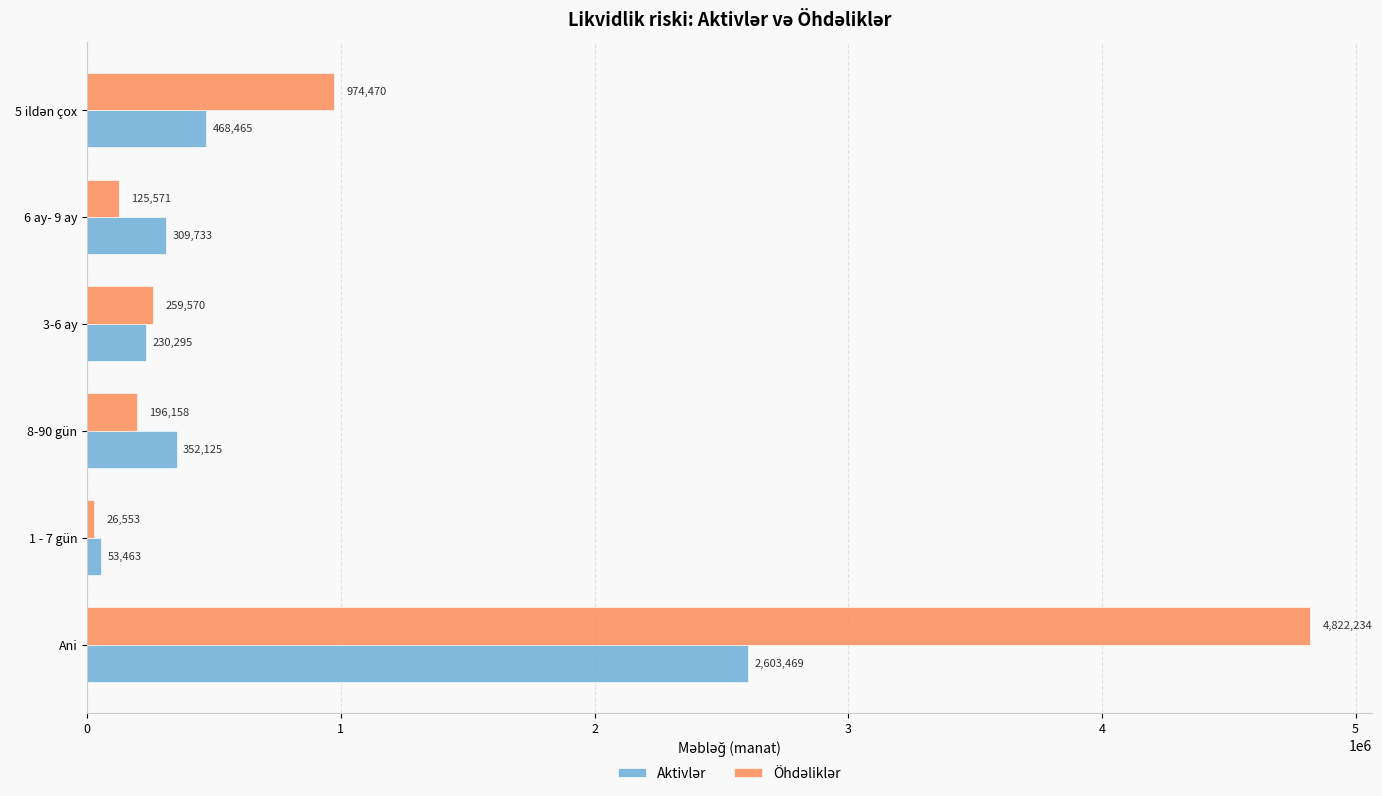

At which category is the sum across all series the highest?

Ani